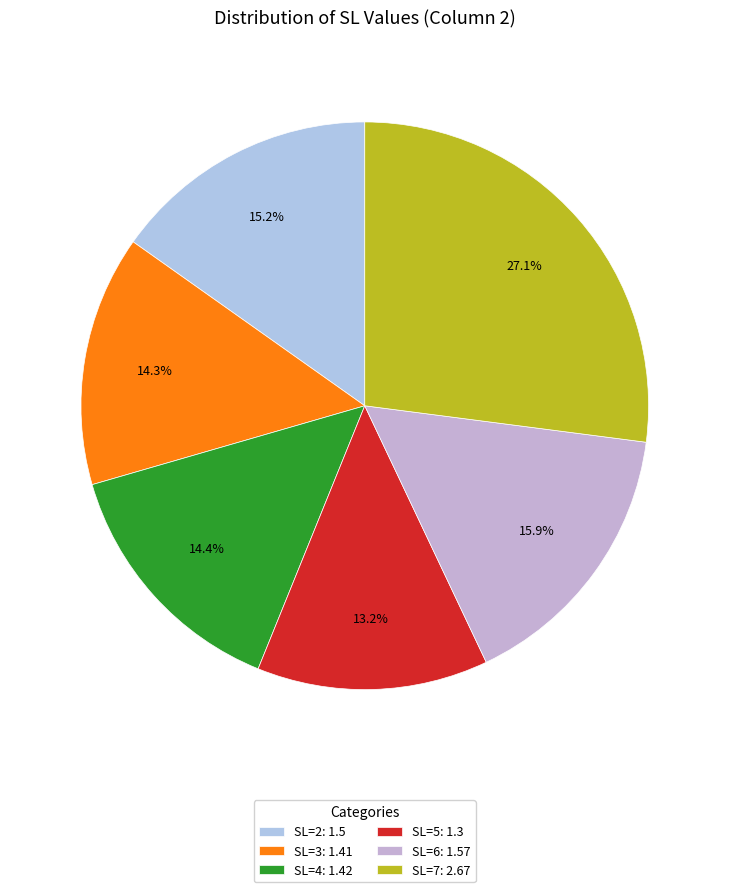

Count the number of slices in the pie.

6